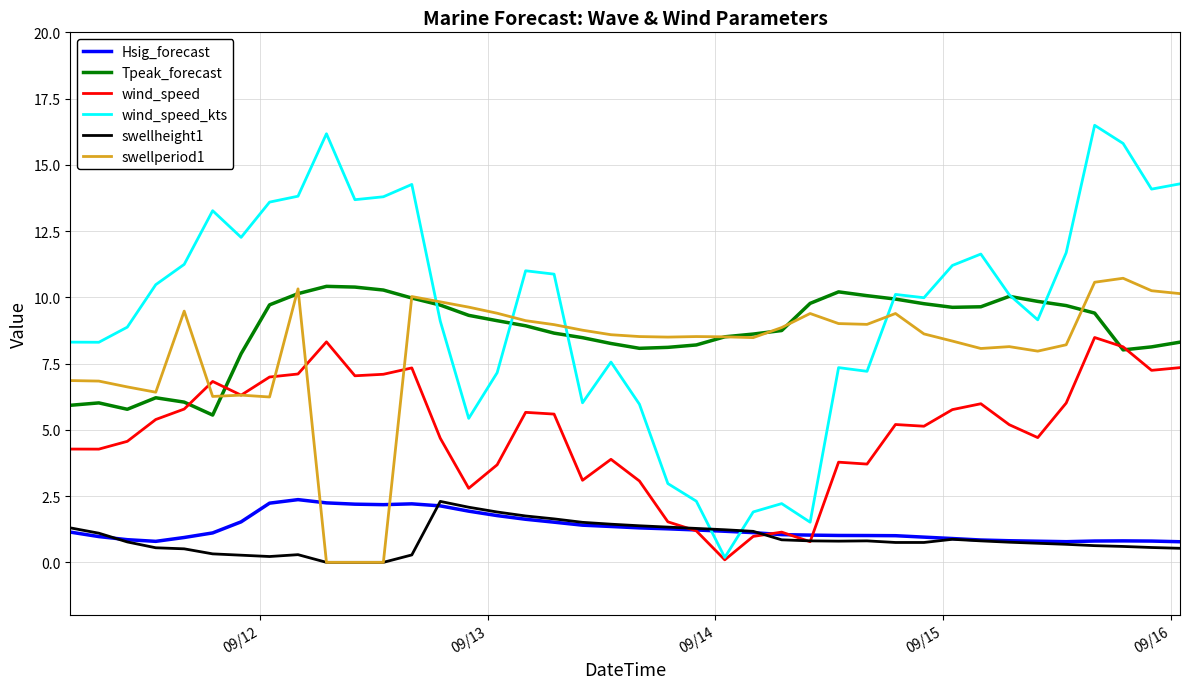

What is the minimum value for Tpeak_forecast?

5.6